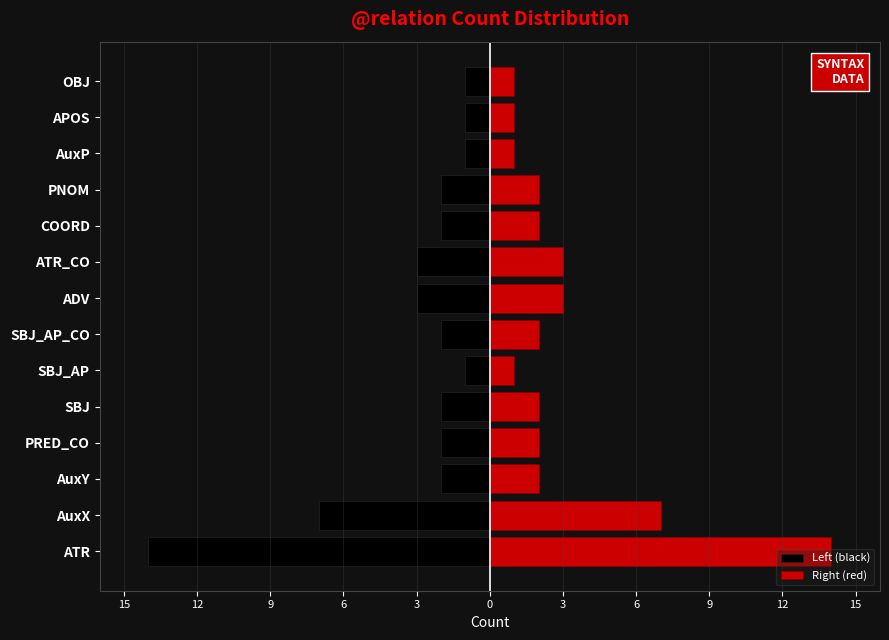

What is the difference between the maximum and minimum values in the Right (red) series?

13